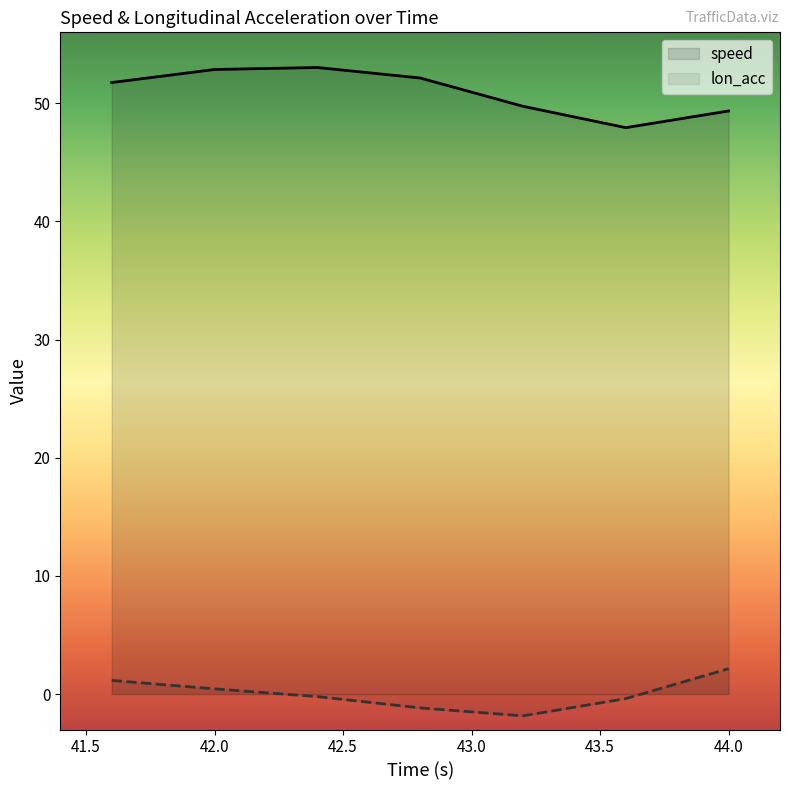

What is the greatest value displayed?

53.0